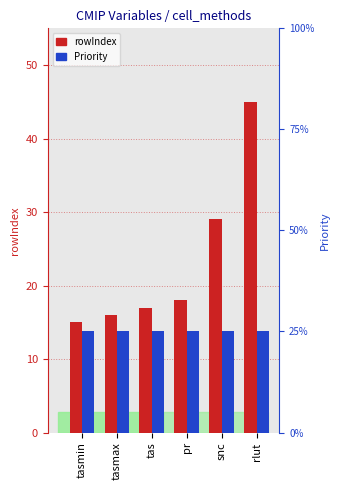

What is the maximum value for Priority?

1